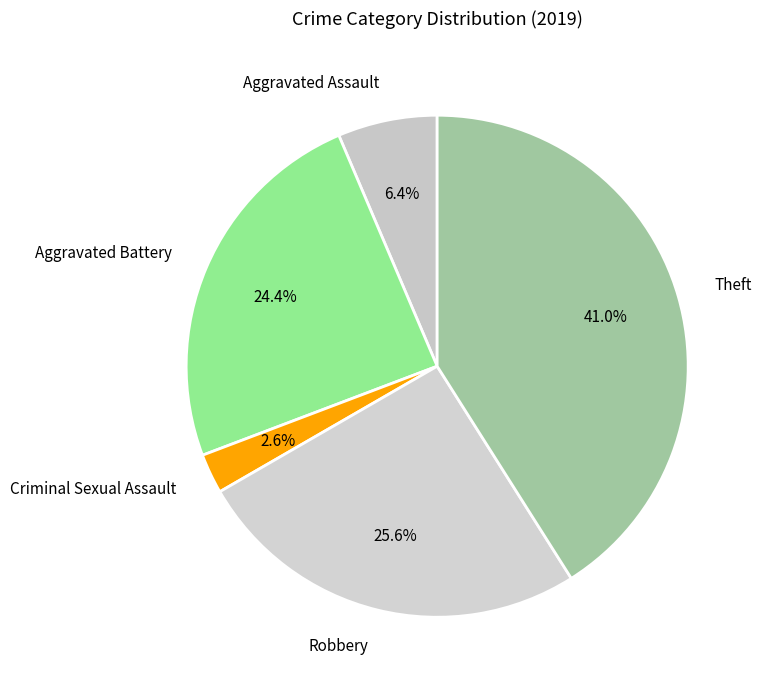

To the nearest percent, what is the average slice percentage?

20%